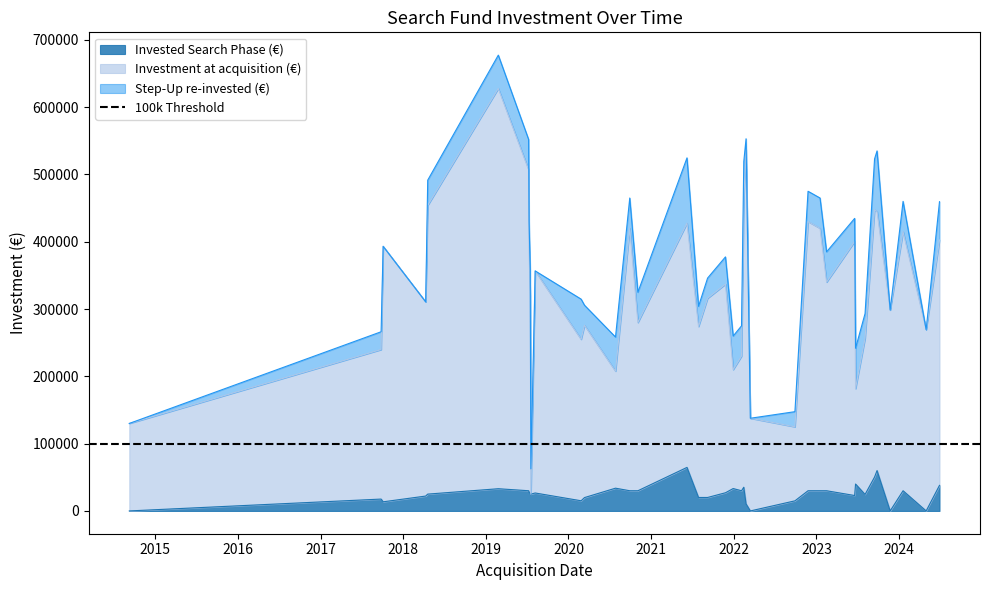

After their last crossing, which series has the higher values: Investment at acquisition (€) or Invested Search Phase (€)?

Investment at acquisition (€)